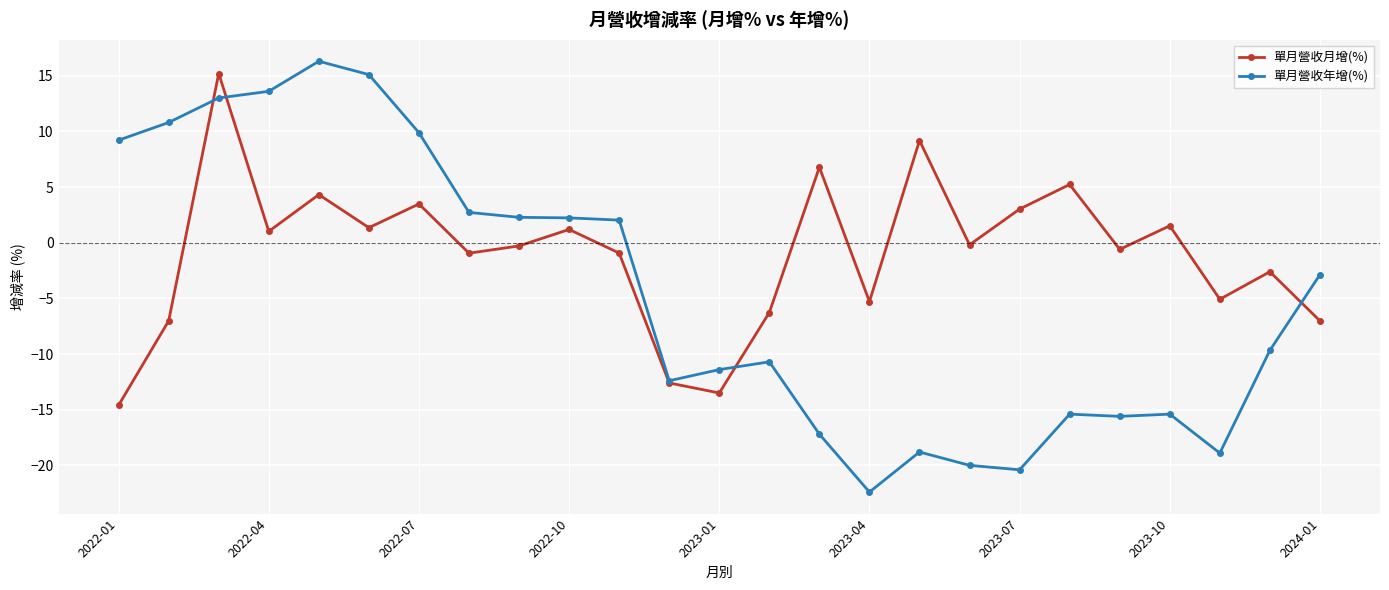

True or false: 單月營收年增(%) has more than 2 interior local peaks.

True